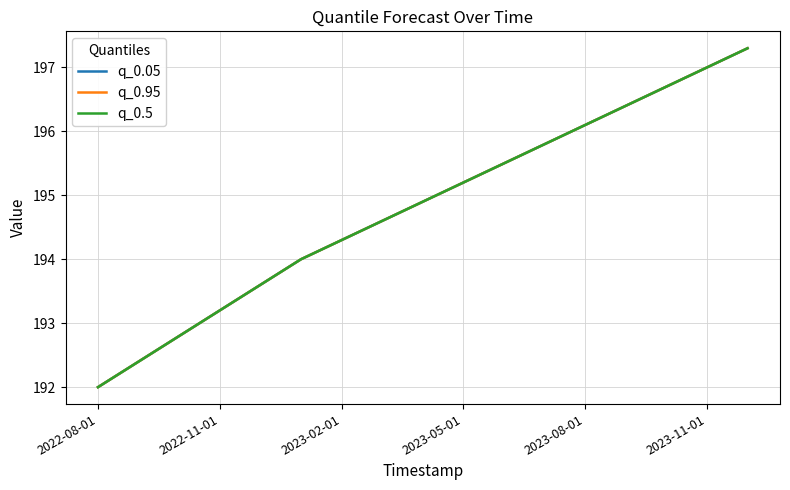

What is the sum of all q_0.95 values?

3311.8